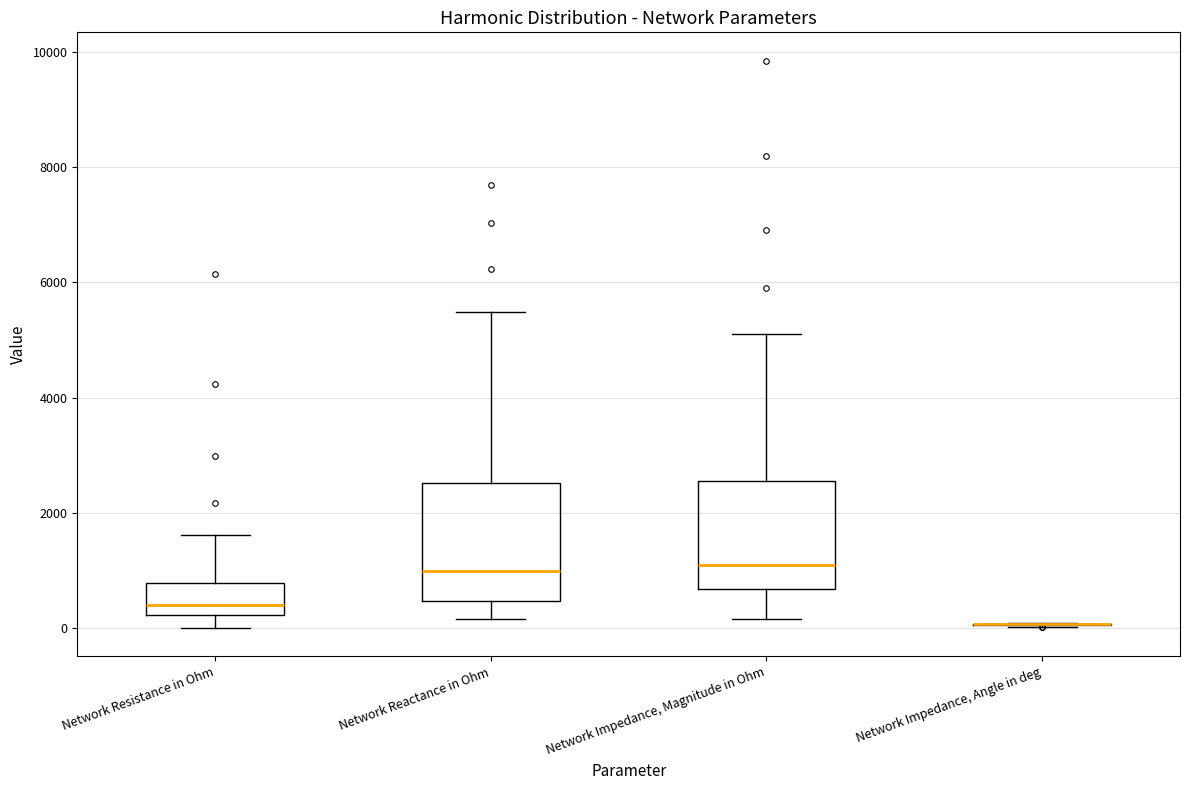

Reading left to right, read every box against the y-axis: the position of its median line, the range the box covers, and the ends of its whiskers. The values are not printed on the chart, so give them approximately, as read against the axis.

Network Resistance in Ohm: median 400, box 200 to 800, whiskers 0 to 1600
Network Reactance in Ohm: median 1000, box 400 to 2600, whiskers 200 to 5400
Network Impedance, Magnitude in Ohm: median 1000, box 600 to 2600, whiskers 200 to 5200
Network Impedance, Angle in deg: box collapsed to a line at 0, whiskers 0 to 0